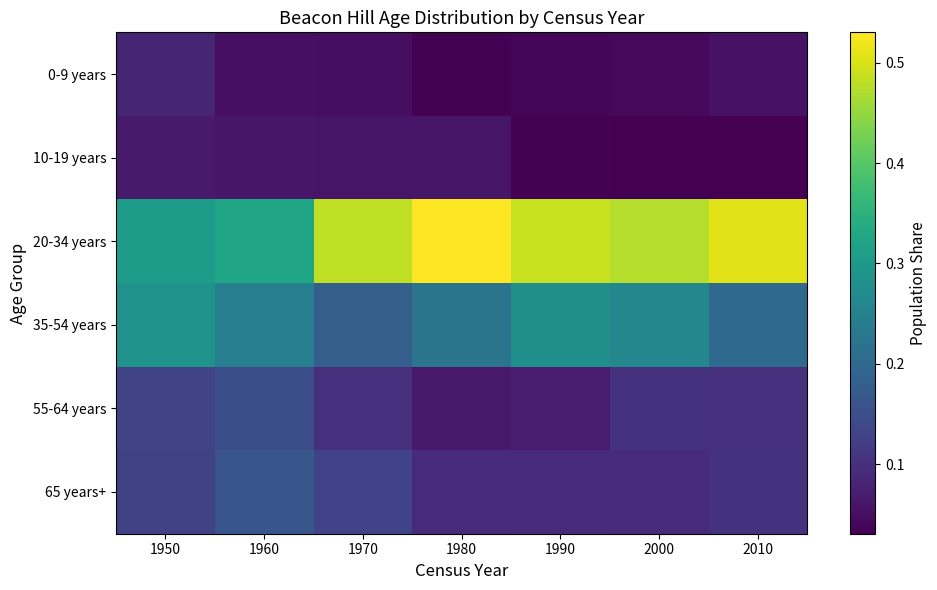

Rank the series at 1950 from highest to lowest value.

20-34 years, 35-54 years, 55-64 years, 65 years+, 0-9 years, 10-19 years